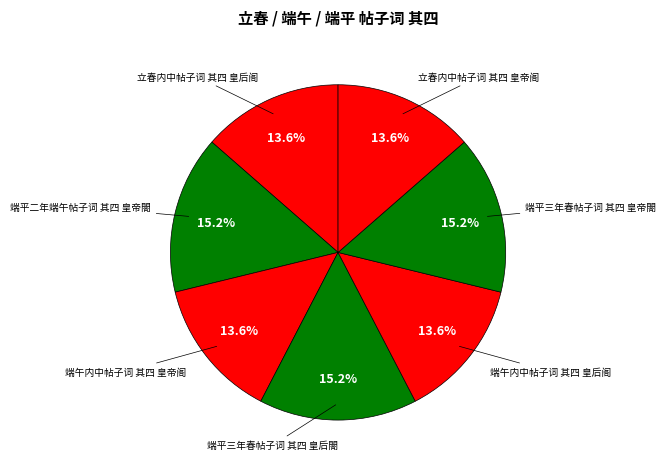

How many segments does this pie chart have?

7